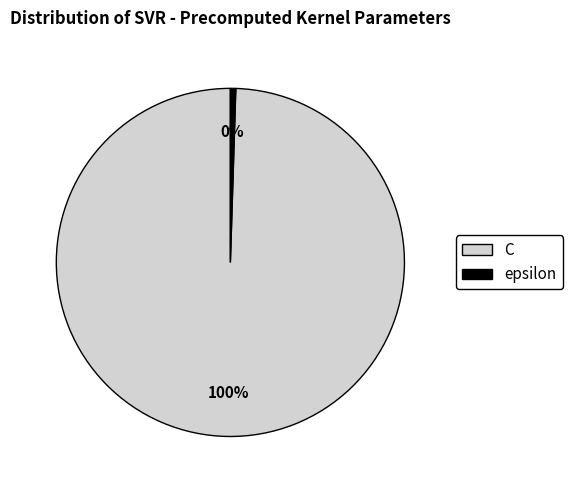

To the nearest percent, what is the average slice percentage?

50%